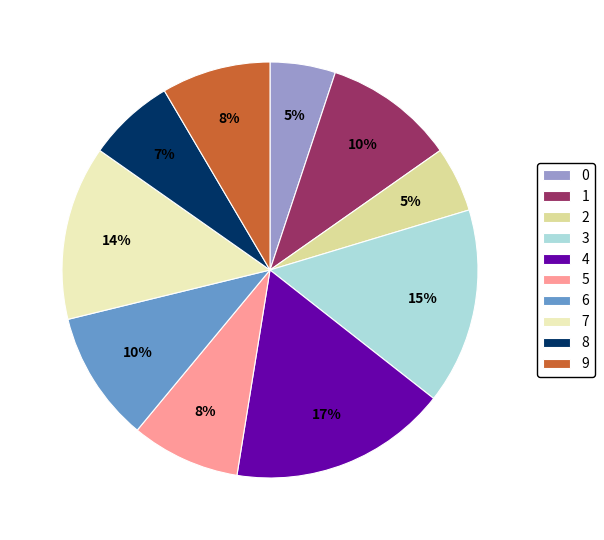

Which slice is the largest?

4